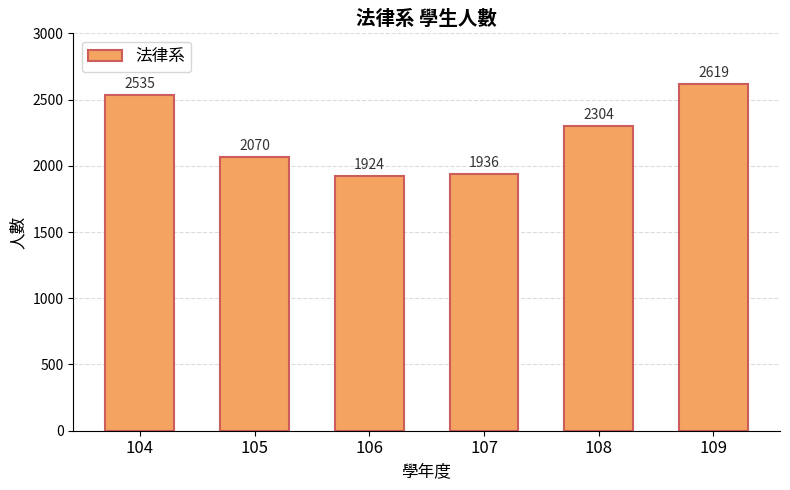

What is the minimum value shown in the chart?

1924